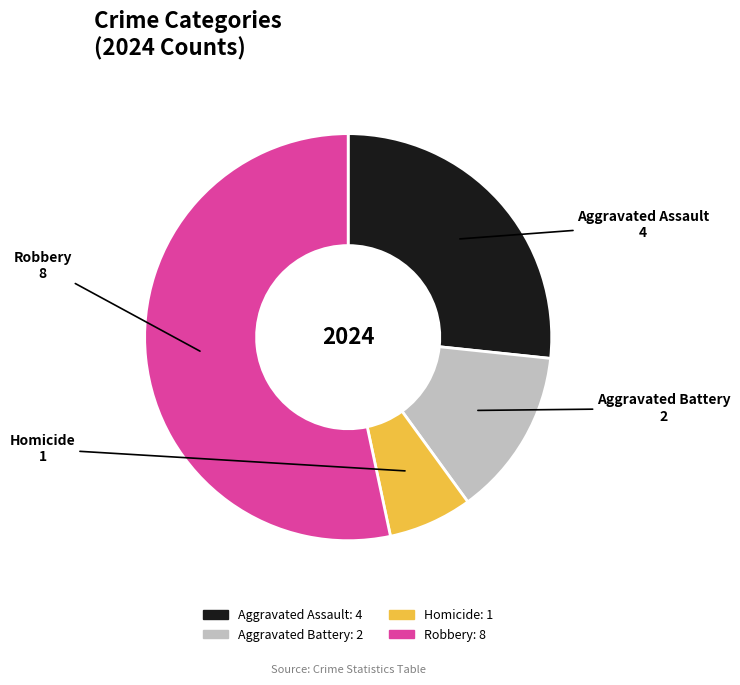

Does any single category account for the majority?

Yes